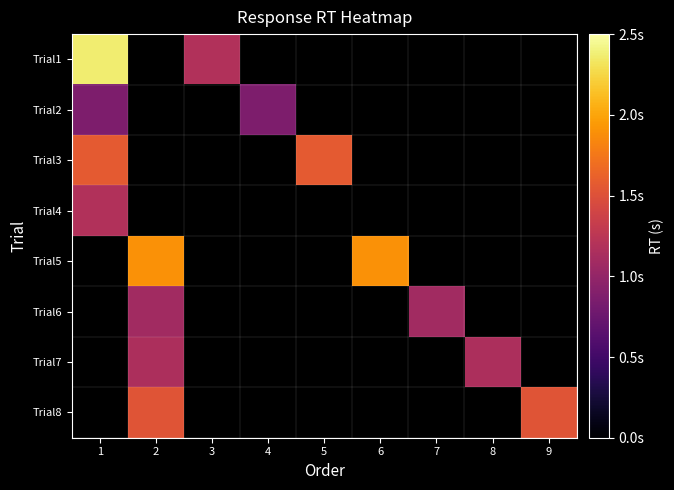

At which label does Trial1 reach its minimum?

3